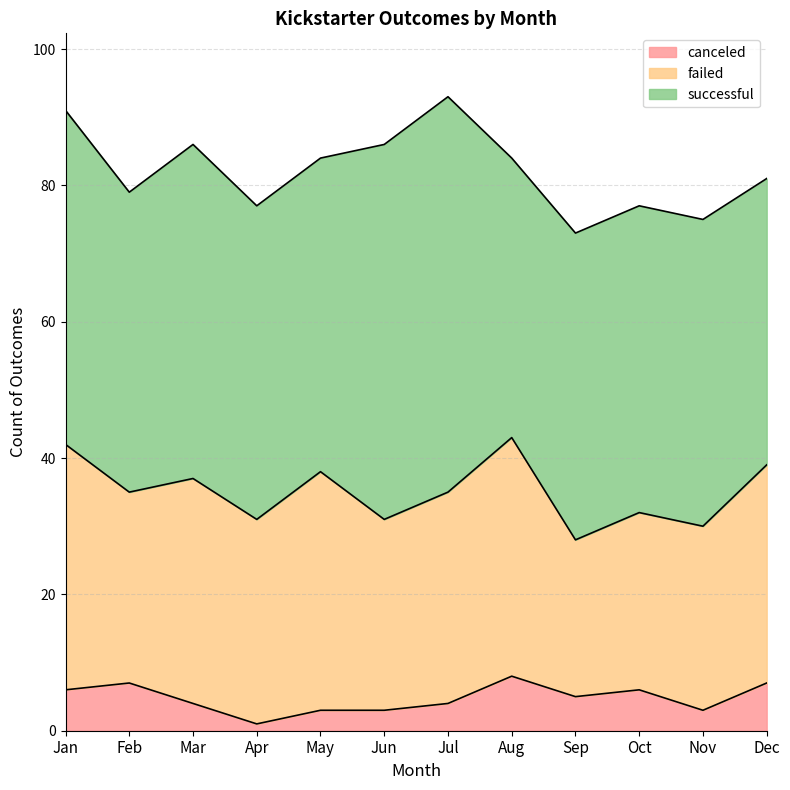

Reading right to left, list all the values displayed in this chart.

successful: Dec=42	Nov=45	Oct=45	Sep=45	Aug=41	Jul=58	Jun=55	May=46	Apr=46	Mar=49	Feb=44	Jan=49
failed: Dec=32	Nov=27	Oct=26	Sep=23	Aug=35	Jul=31	Jun=28	May=35	Apr=30	Mar=33	Feb=28	Jan=36
canceled: Dec=7	Nov=3	Oct=6	Sep=5	Aug=8	Jul=4	Jun=3	May=3	Apr=1	Mar=4	Feb=7	Jan=6